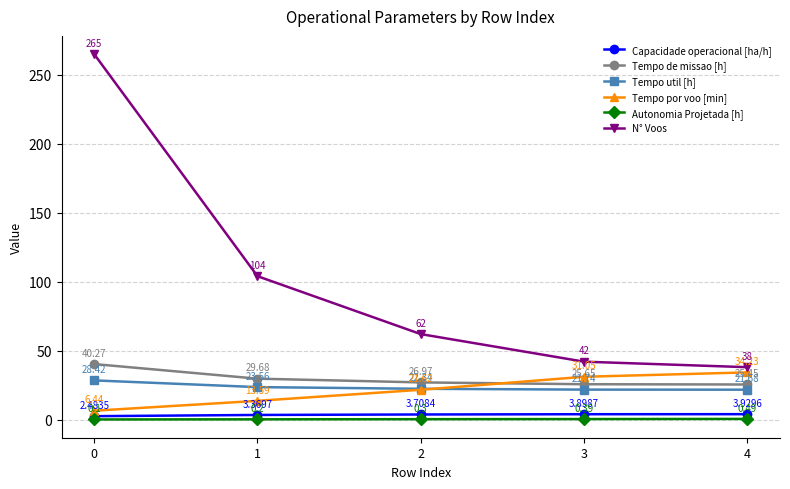

Which series has the largest total across all categories?

N° Voos